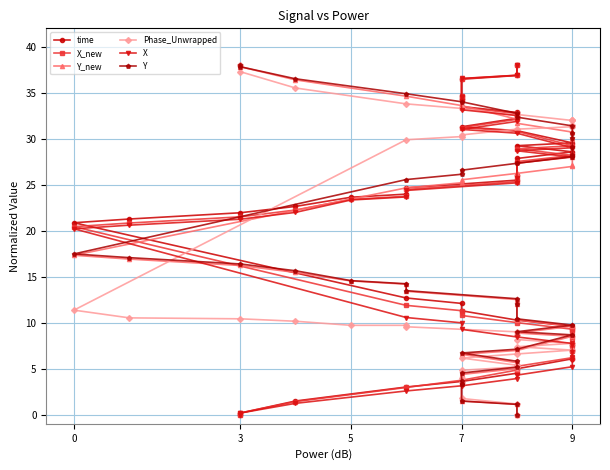

At which category does Phase_Unwrapped reach its first local peak?

6